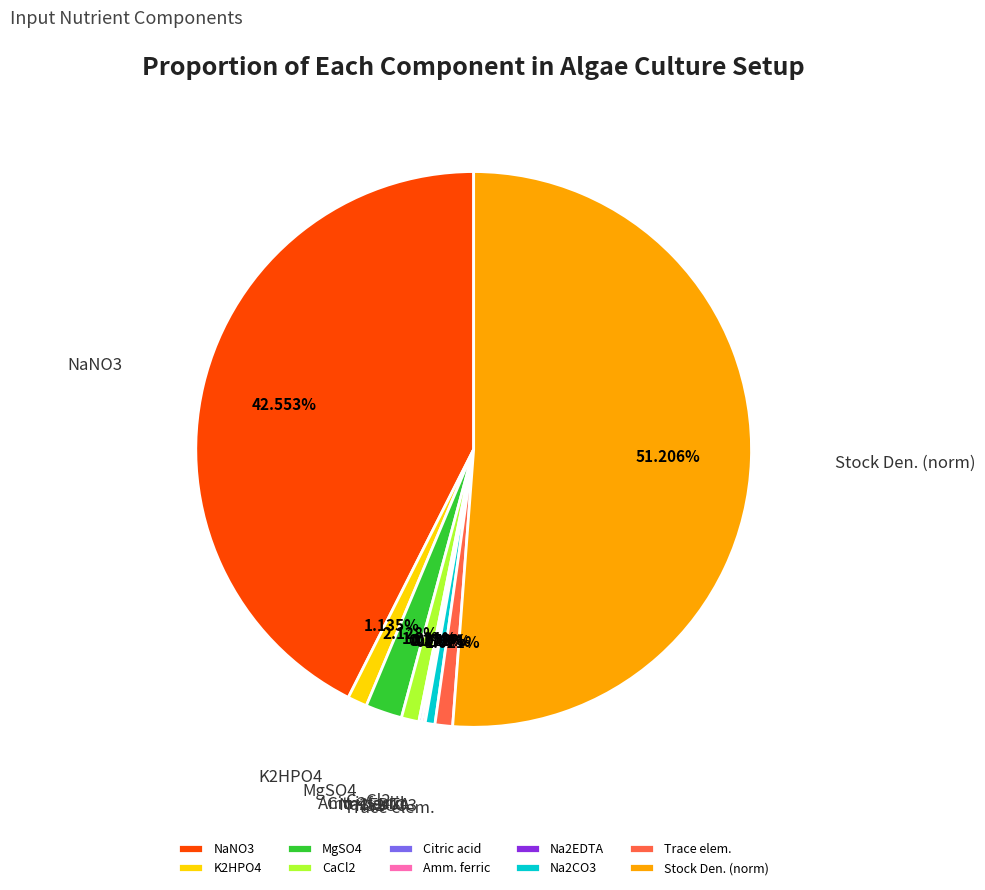

What is the majority slice?

Stock Den. (norm)